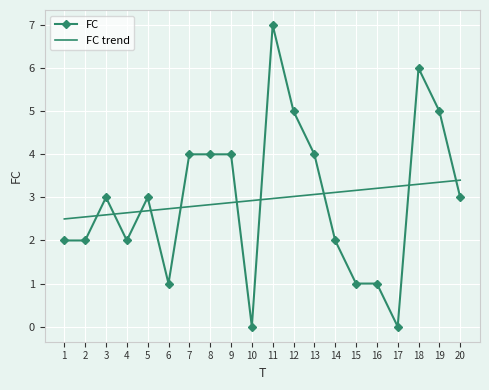

List the series in order of their peak value, lowest first.

FC trend, FC